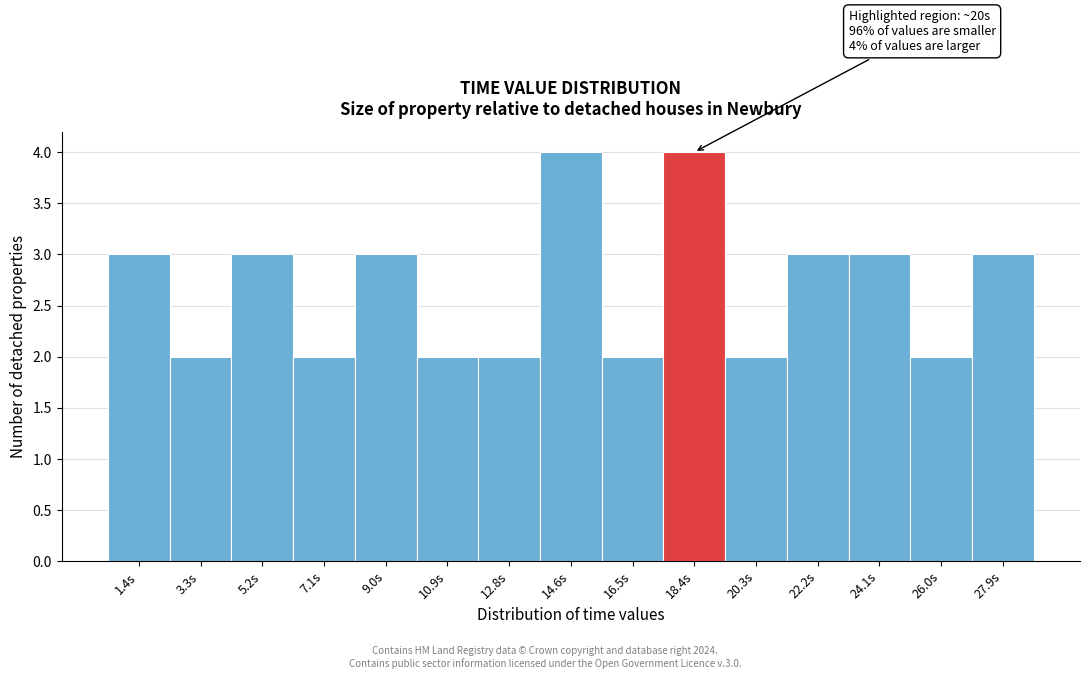

Reading left to right, list all the values displayed in this chart.

1.4s=3	3.3s=2	5.2s=3	7.1s=2	9.0s=3	10.9s=2	12.8s=2	14.6s=4	16.5s=2	18.4s=4	20.3s=2	22.2s=3	24.1s=3	26.0s=2	27.9s=3